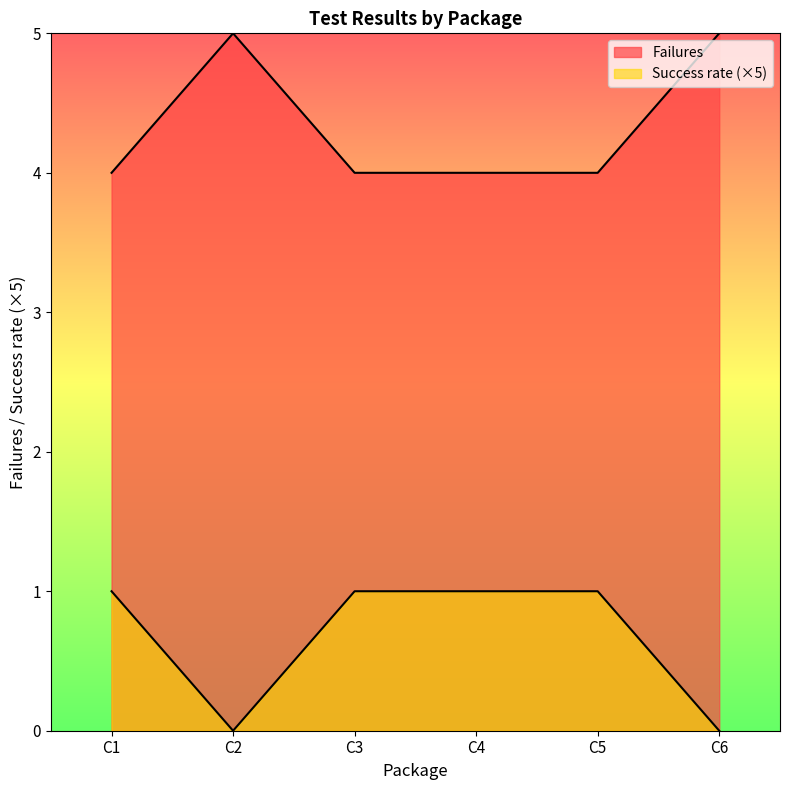

What is the difference between the second highest and minimum values in the Failures series?

1